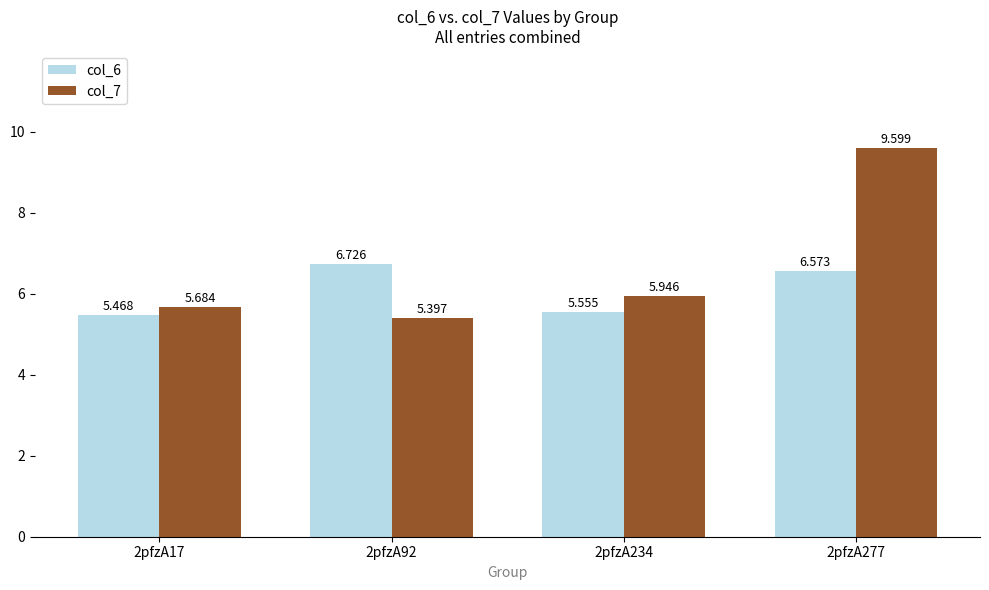

How many bars are there in each group?

2